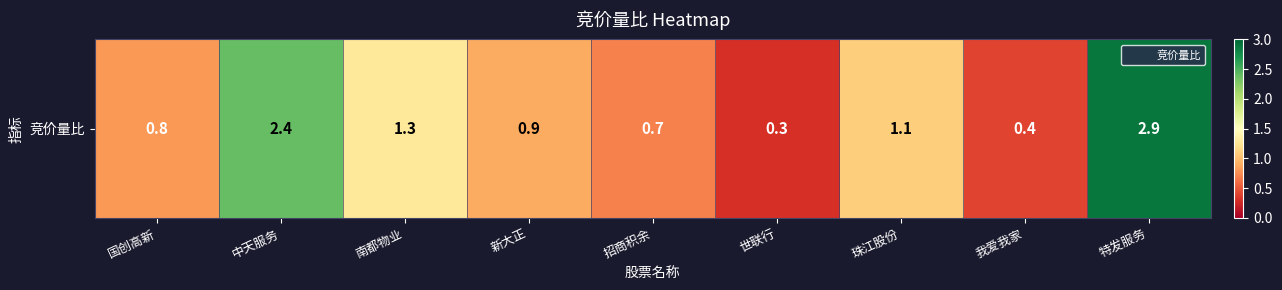

What is the greatest value displayed?

2.9